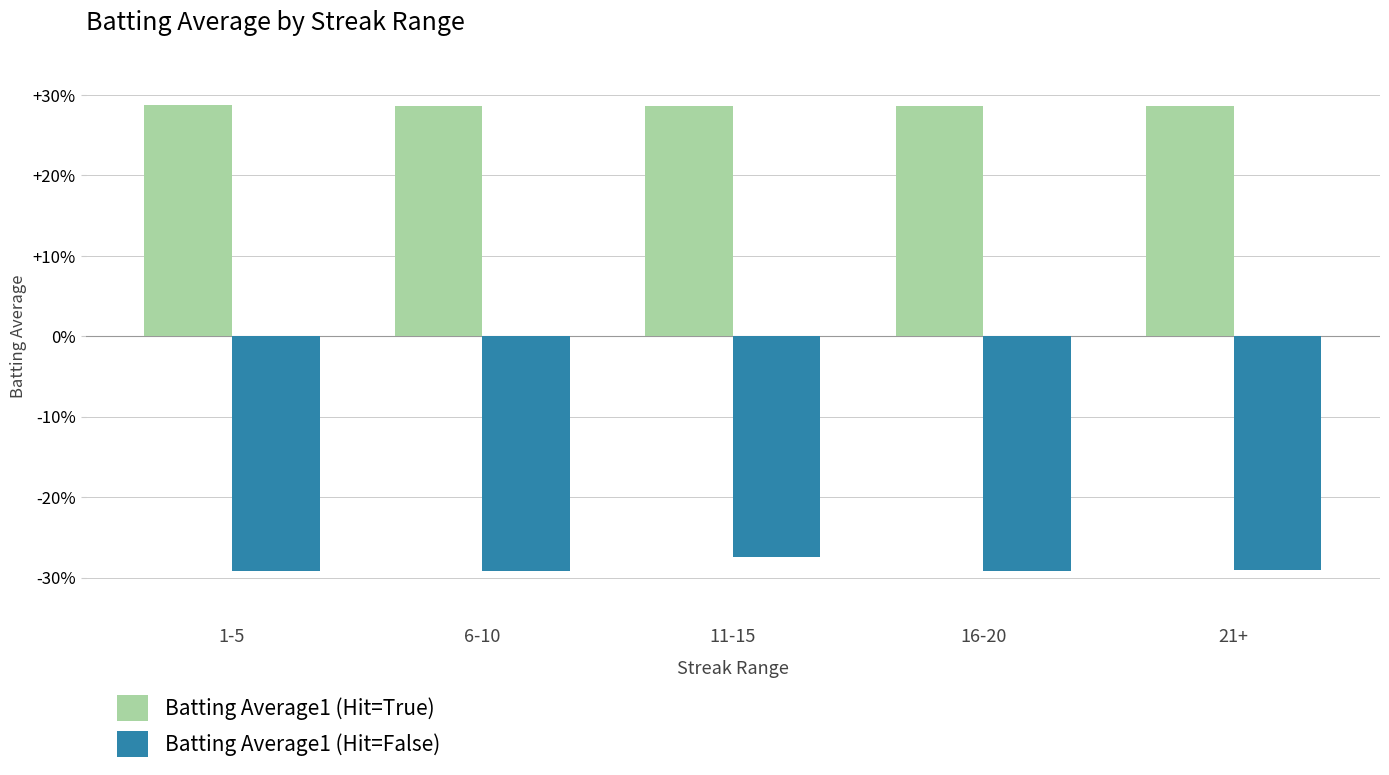

What are all the series names shown in the legend?

Batting Average1 (Hit=True), Batting Average1 (Hit=False)